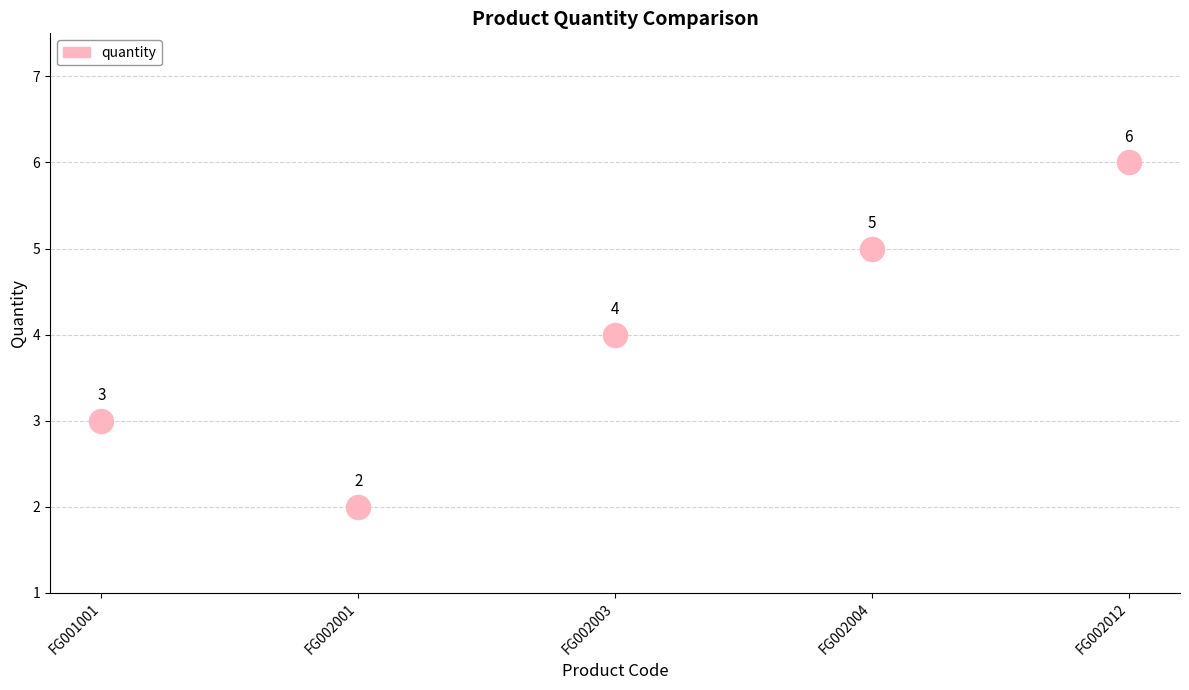

What Y value in the scatter plot is closest to 4?

4